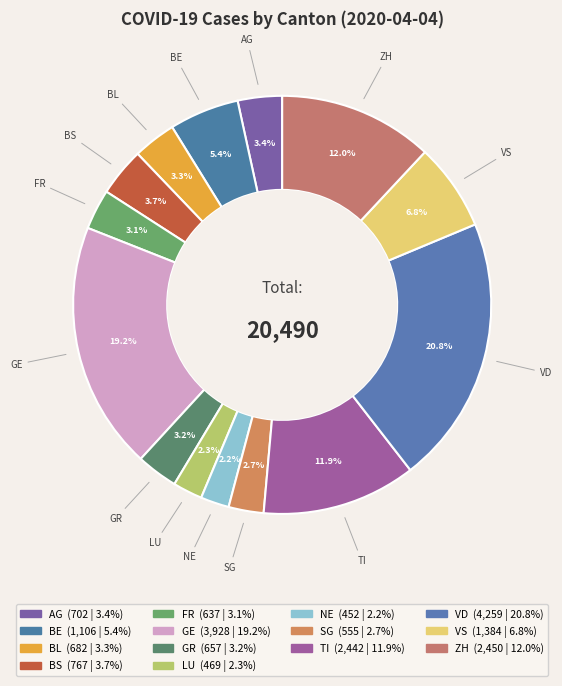

True or false: BE accounts for 5% of the total.

True